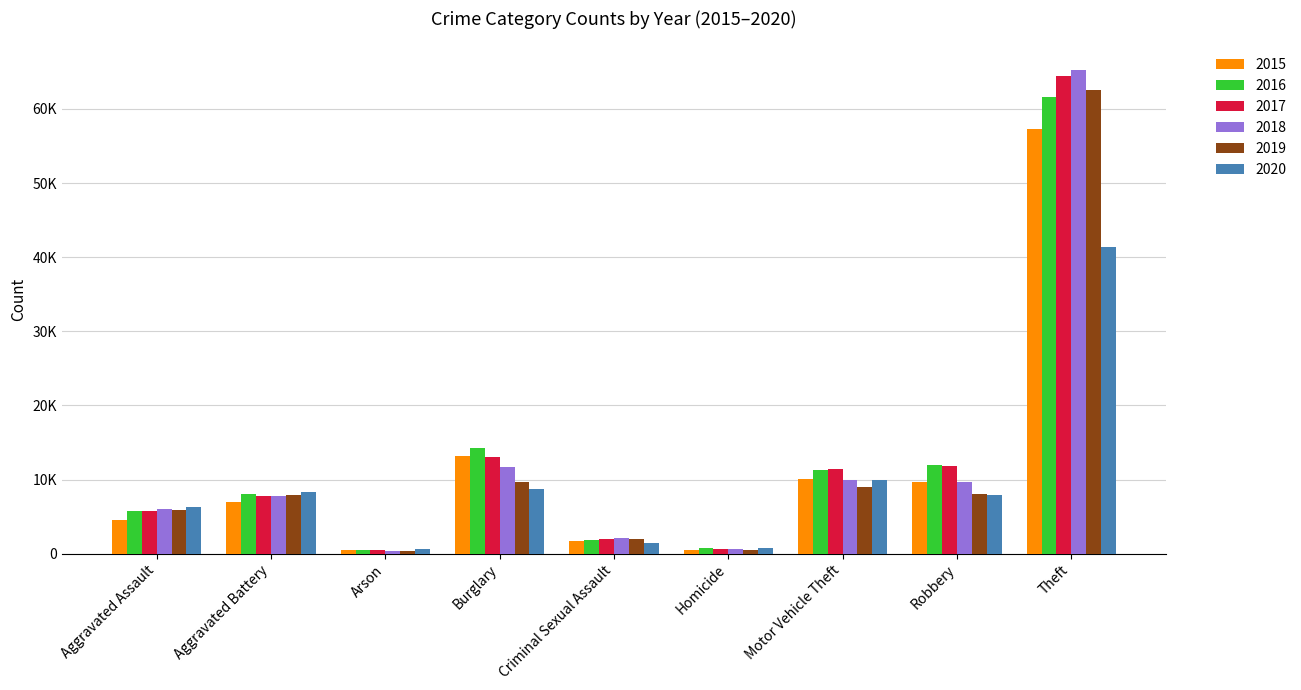

Is it true that 2017 equals 7845 at Aggravated Battery?

True